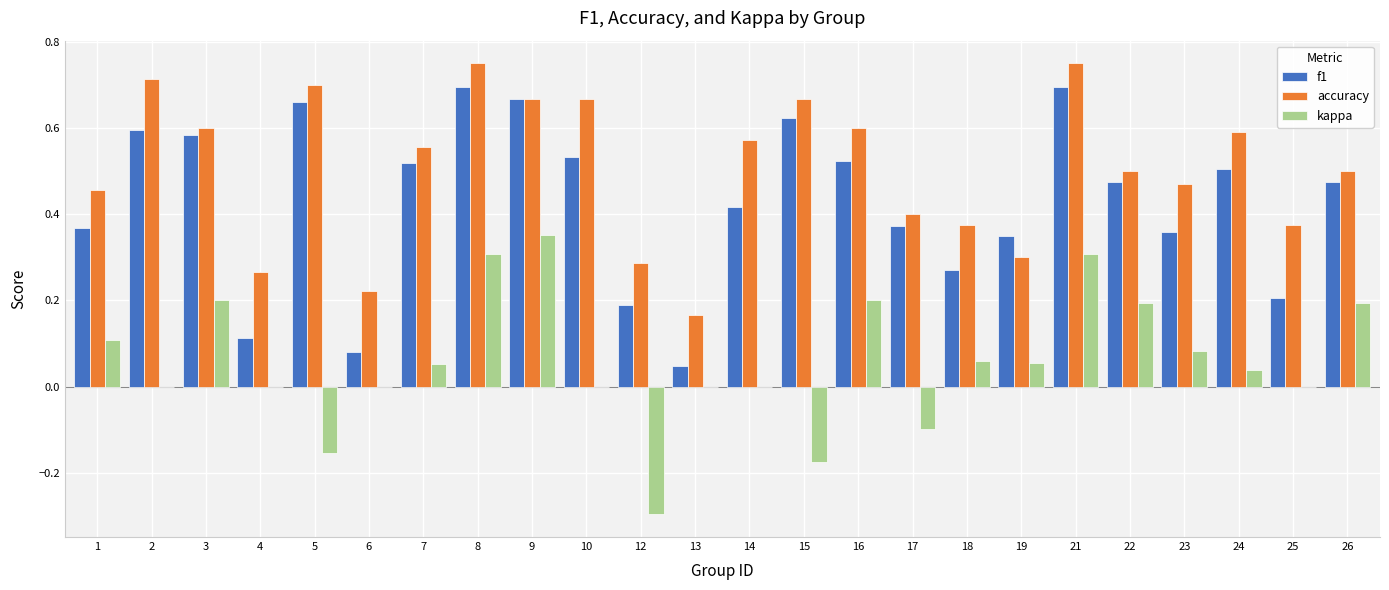

What is the total value across all series at 16?

1.3